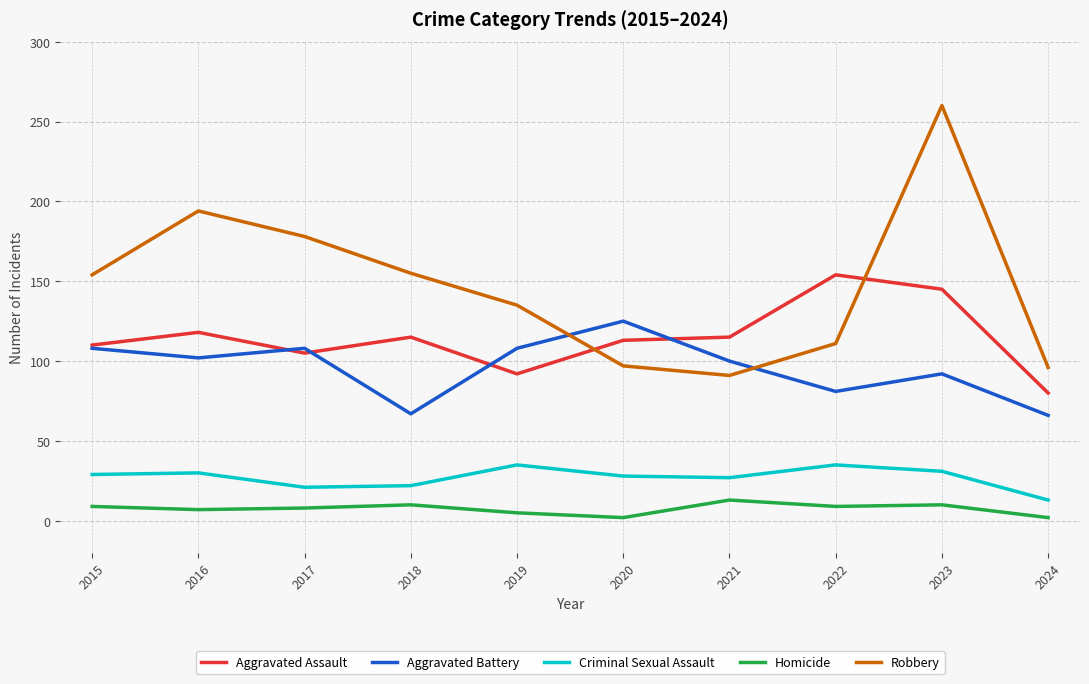

What is the difference between the Robbery values at 2017 and 2020?

81